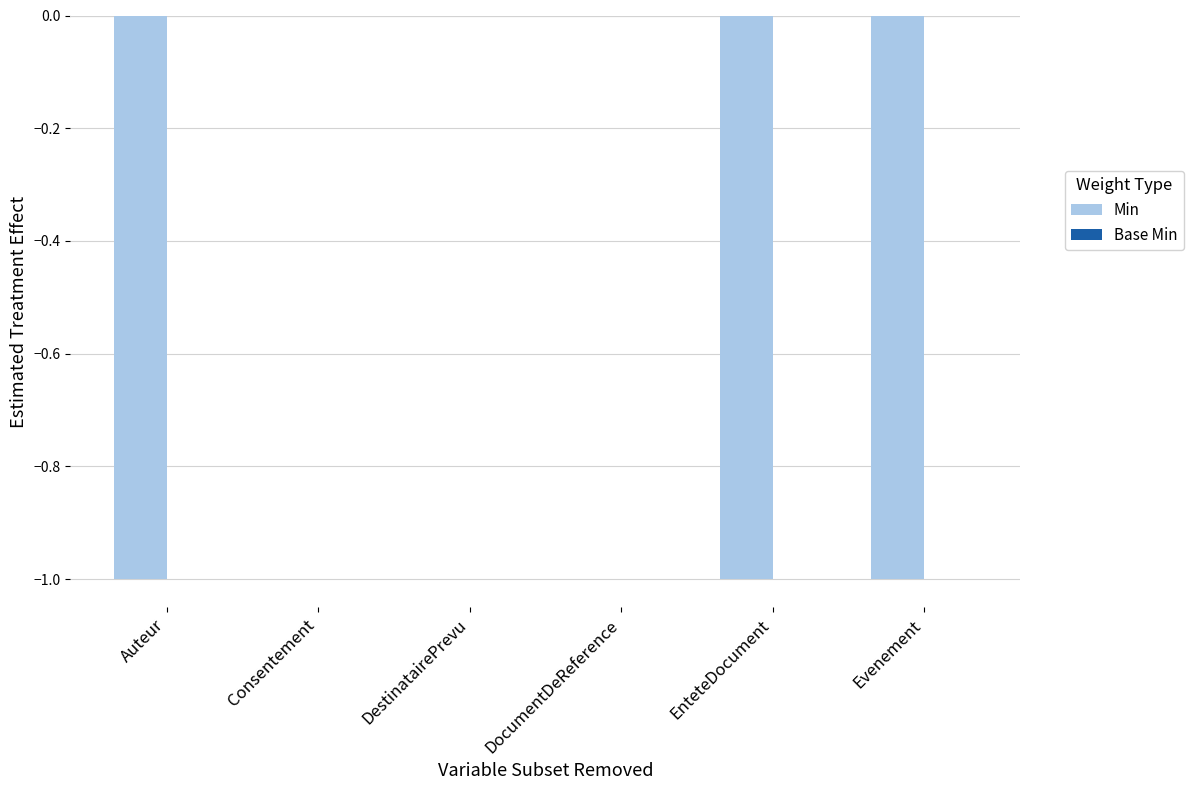

Is it true that the value at Auteur is -1?

True